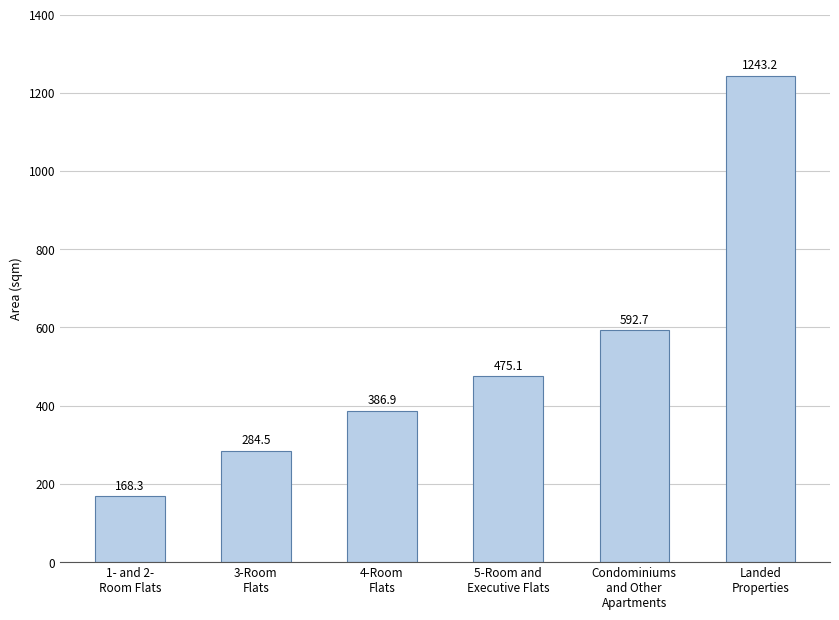

At which category does the chart reach its peak across all series?

Landed
Properties